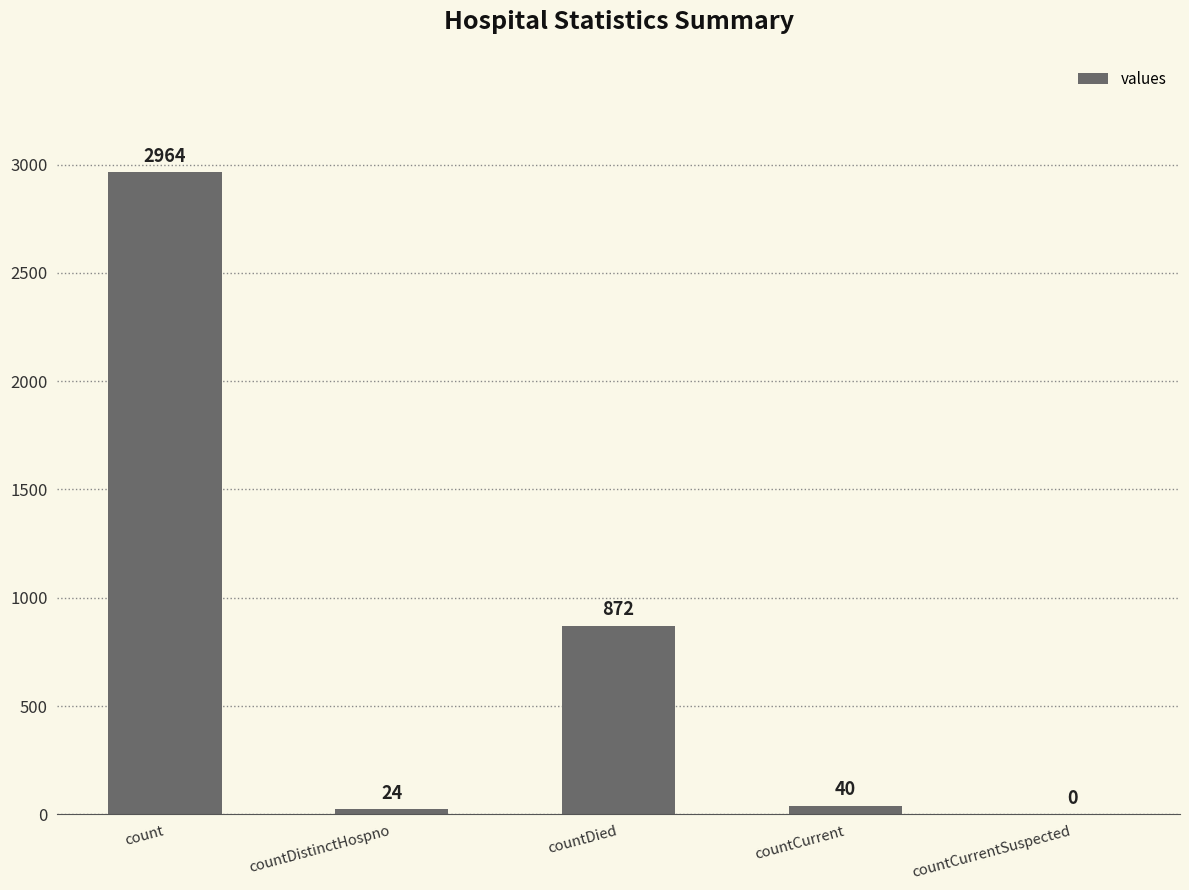

Reading right to left, list all the values displayed in this chart.

0	40	872	24	2964